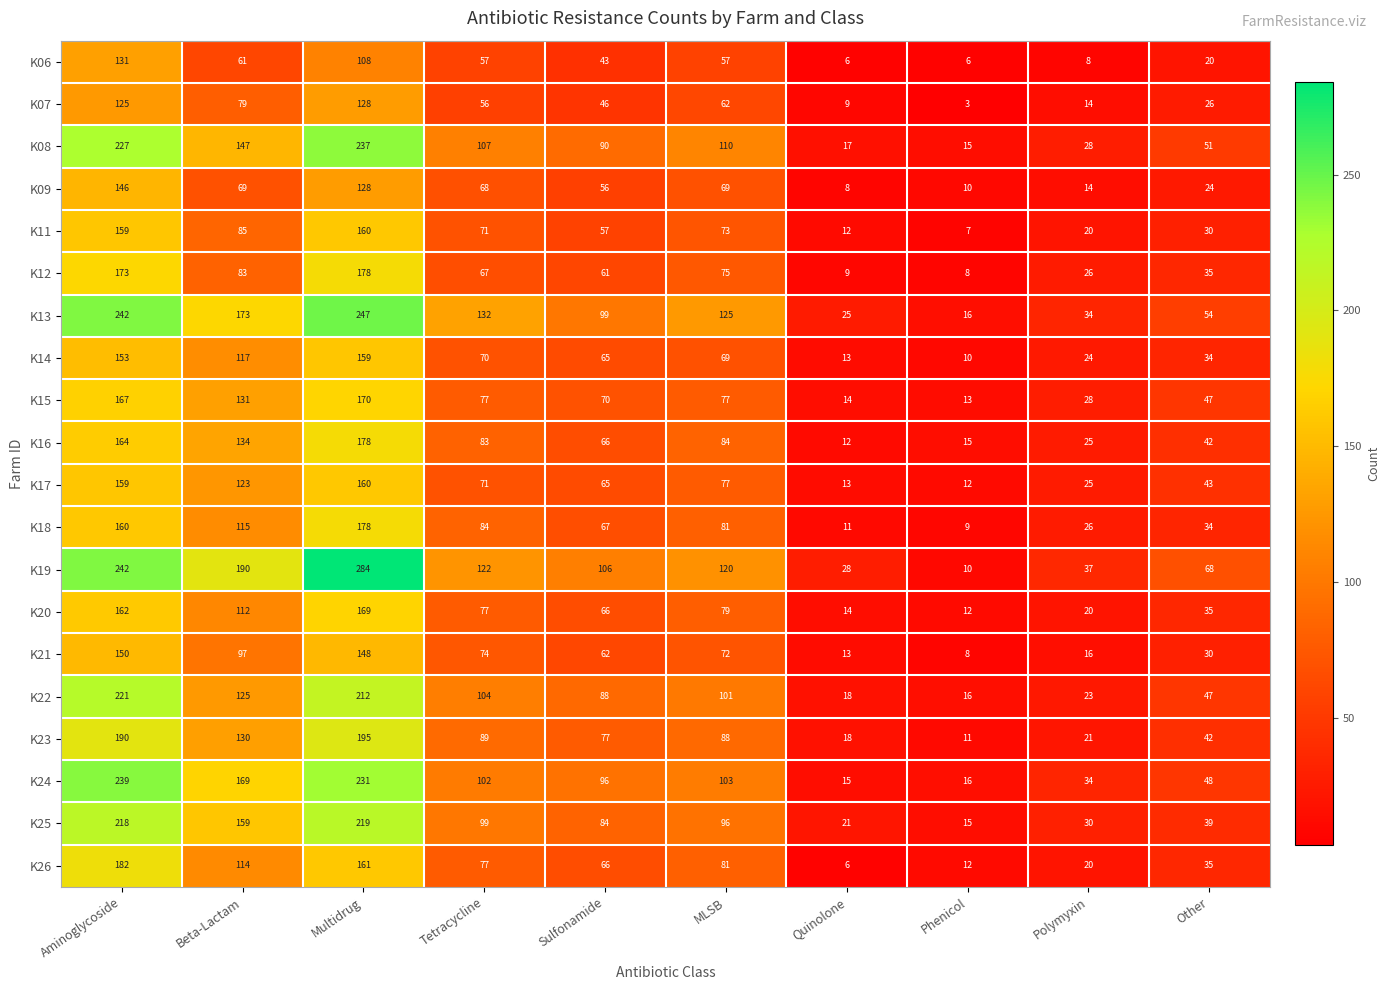

At which label is K18 closest to 93?

Tetracycline